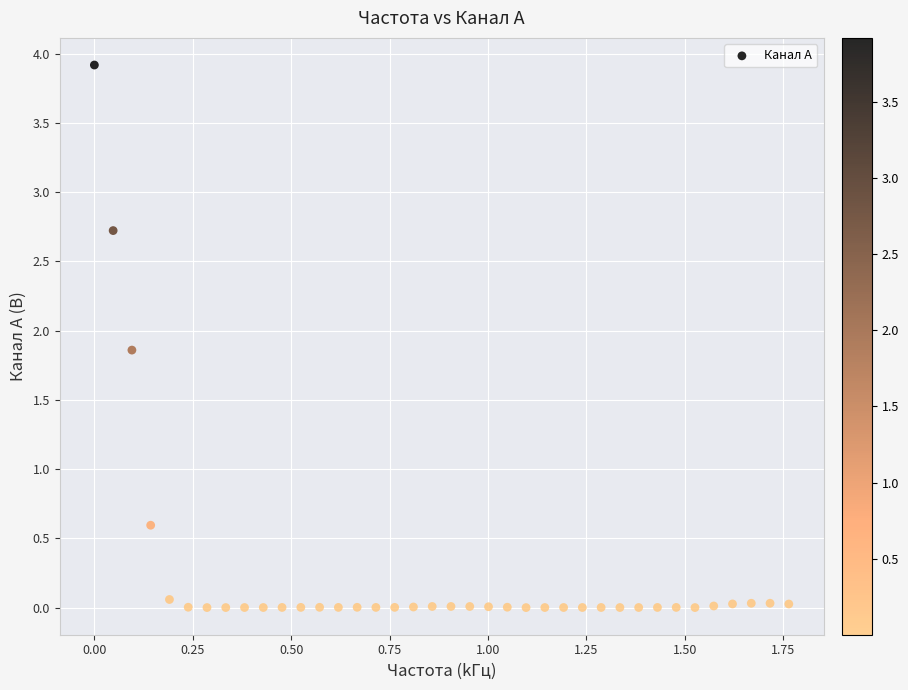

What is the range of X values (max minus min)?

1.8